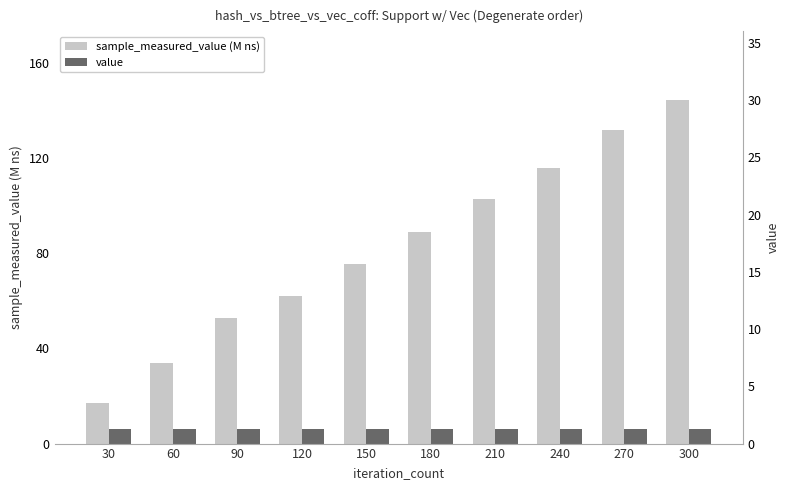

Rank the series at 90 from lowest to highest value.

value, sample_measured_value (M ns)